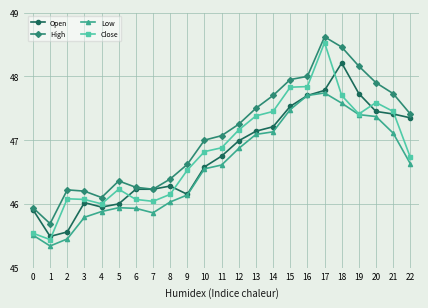

True or false: Open has more than 0 interior local peaks.

True